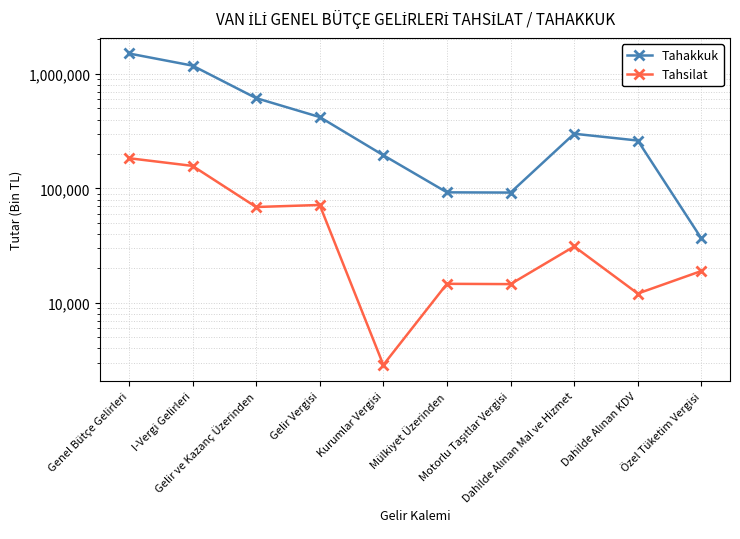

At which category is the sum across all series the highest?

Genel Bütçe Gelirleri